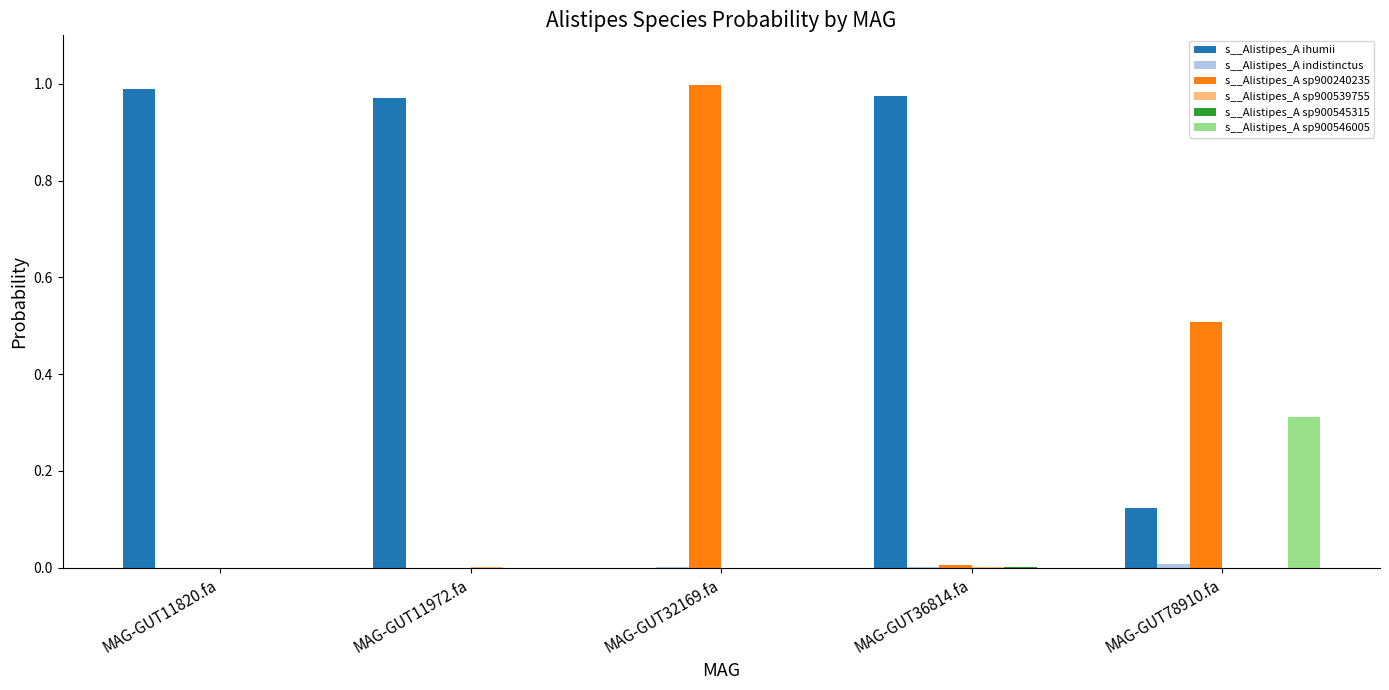

Which series has the largest total across all categories?

s__Alistipes_A ihumii